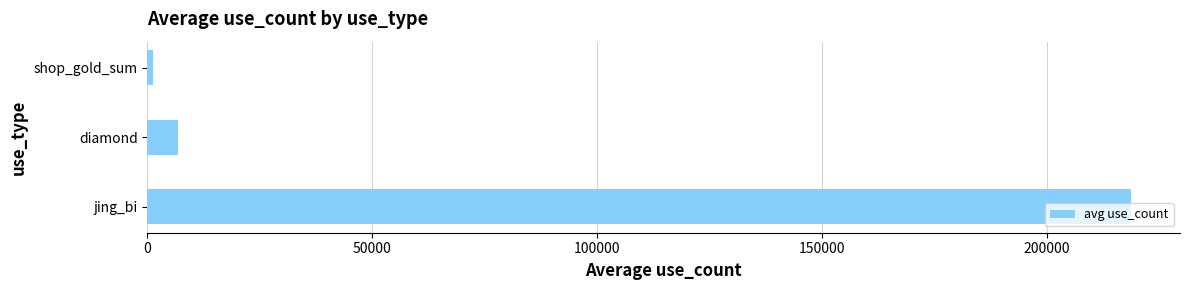

True or false: the data shows 368398 at jing_bi.

False